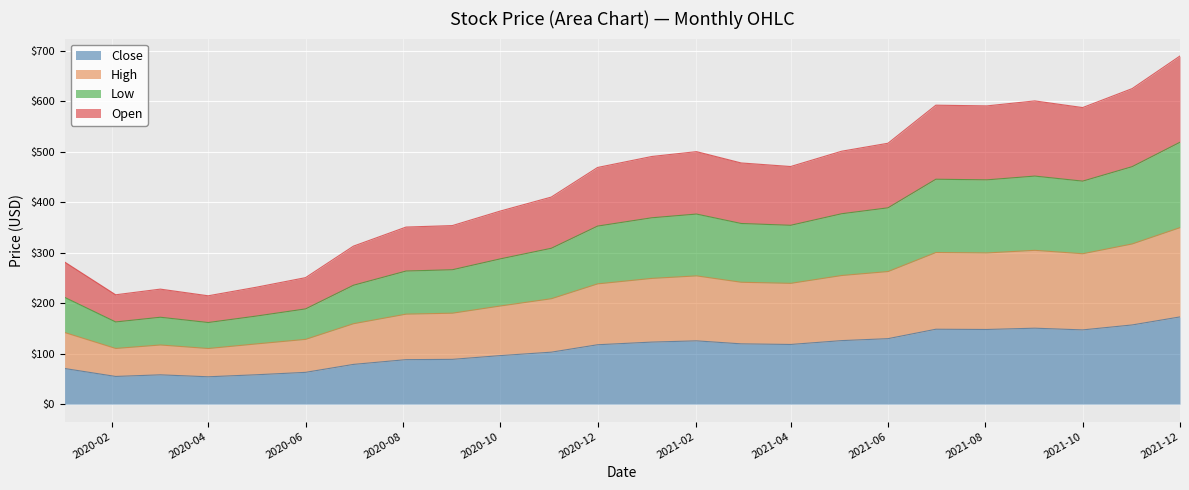

At which category is the sum across all series the highest?

2021-12